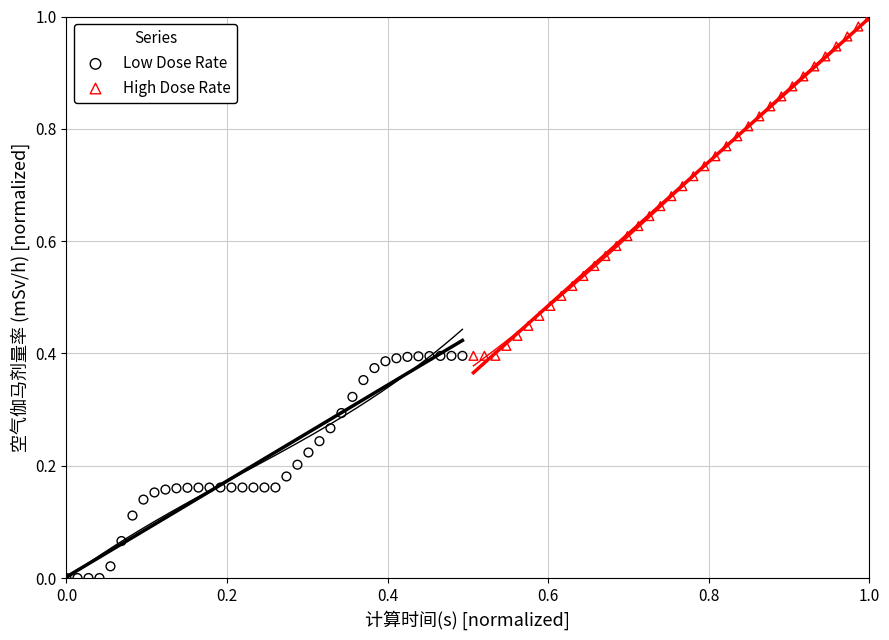

Which series has the widest spread of Y values?

High Dose Rate